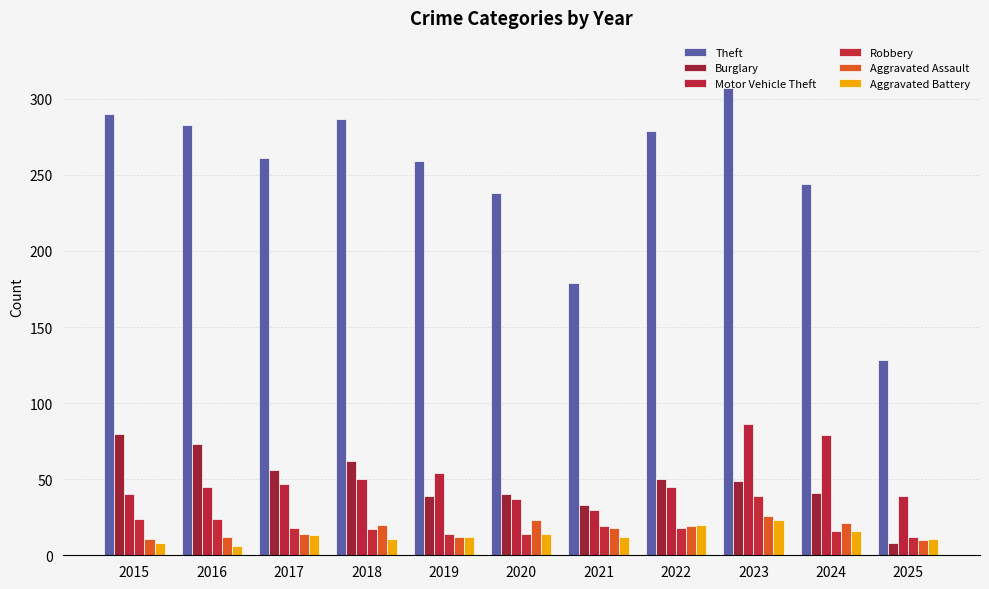

At which label does Robbery reach its minimum?

2025